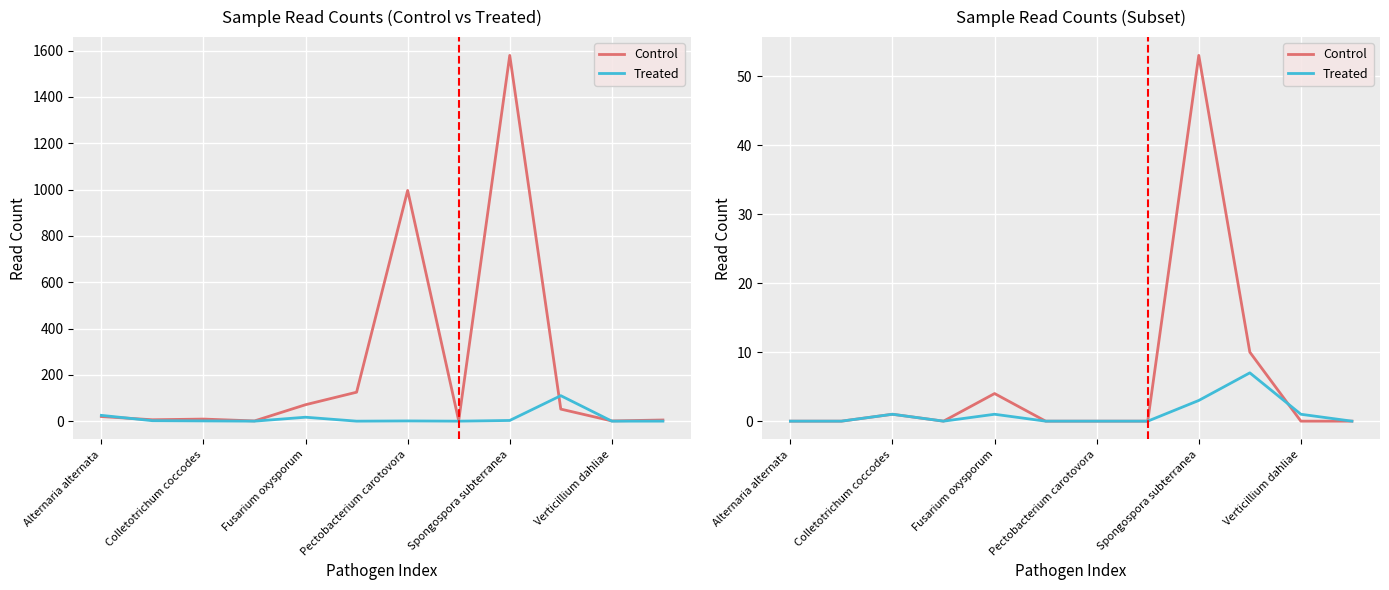

Which series changed the most between Alternaria alternata and 11?

Control